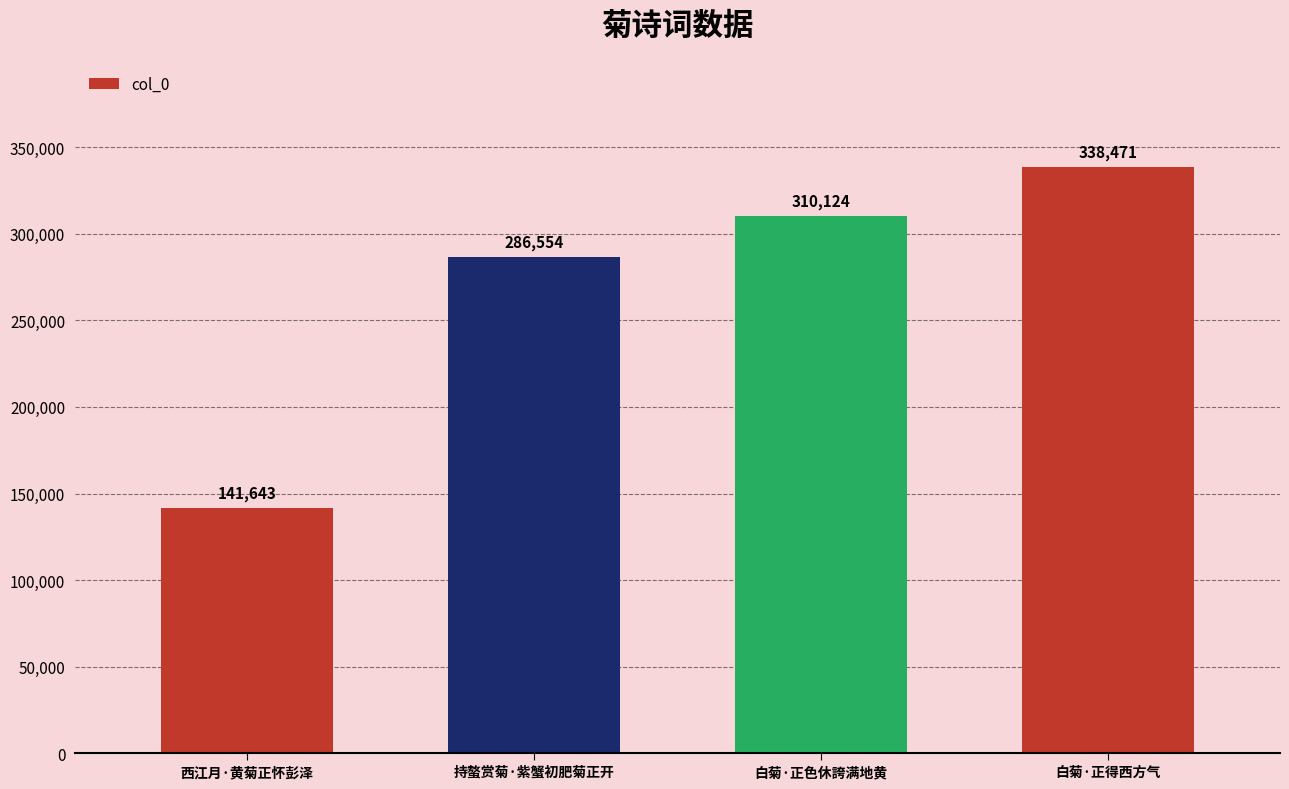

What is the maximum value shown in the chart?

338471